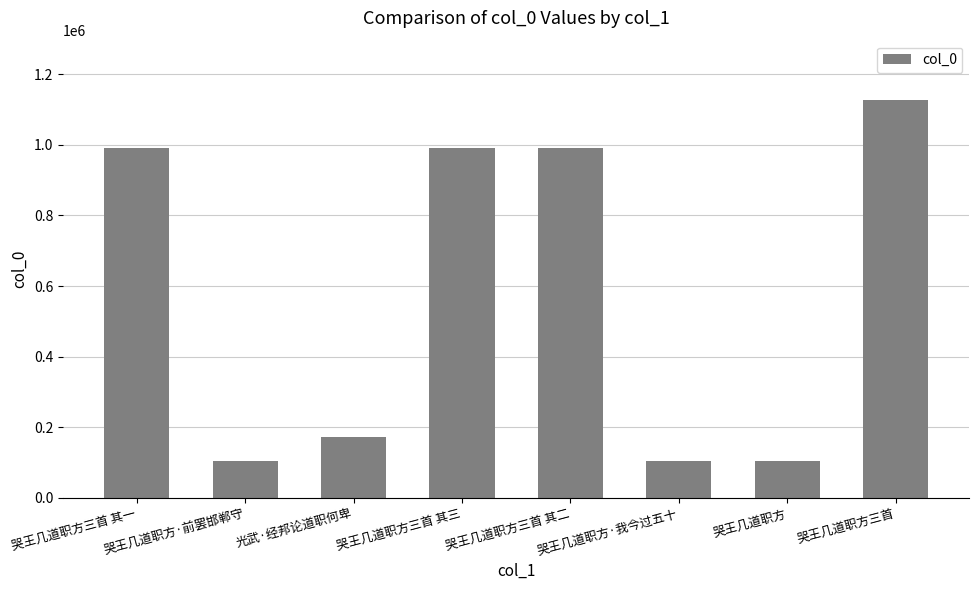

What is the minimum value shown in the chart?

104410